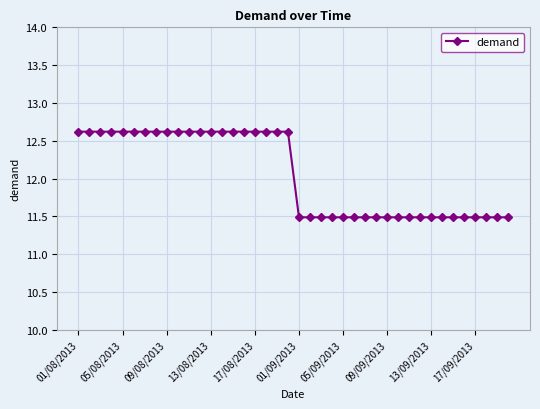

Reading left to right, list all the values displayed in this chart.

12.6	12.6	12.6	12.6	12.6	12.6	12.6	12.6	12.6	12.6	12.6	12.6	12.6	12.6	12.6	12.6	12.6	12.6	12.6	12.6	11.5	11.5	11.5	11.5	11.5	11.5	11.5	11.5	11.5	11.5	11.5	11.5	11.5	11.5	11.5	11.5	11.5	11.5	11.5	11.5